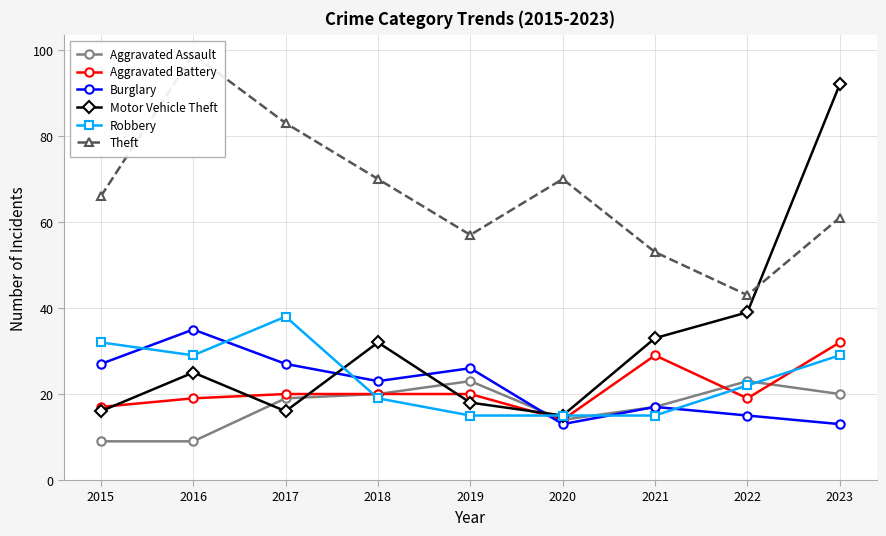

How many data points does each series have?

9